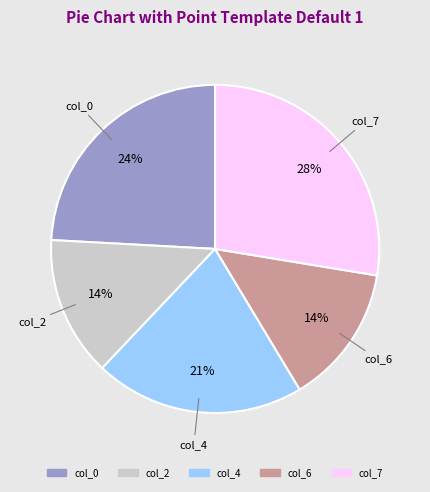

To the nearest percent, what is the average slice percentage?

20%